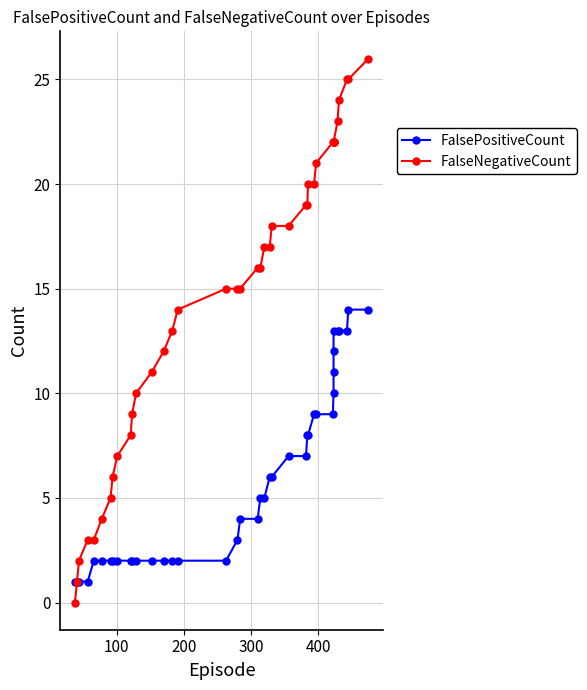

True or false: FalsePositiveCount has more than 1 interior local peaks.

False